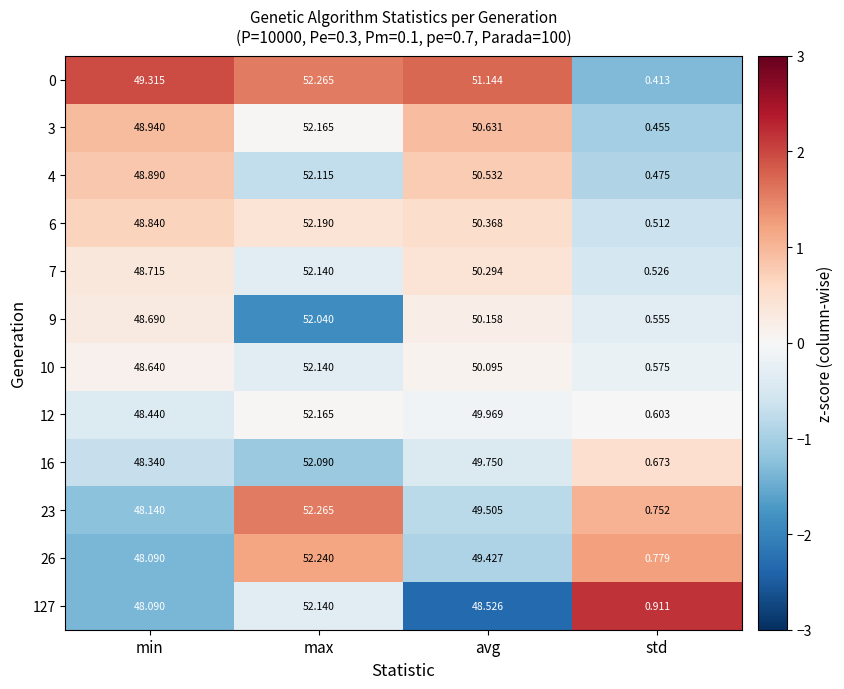

At how many categories does at least one series exceed 0?

4